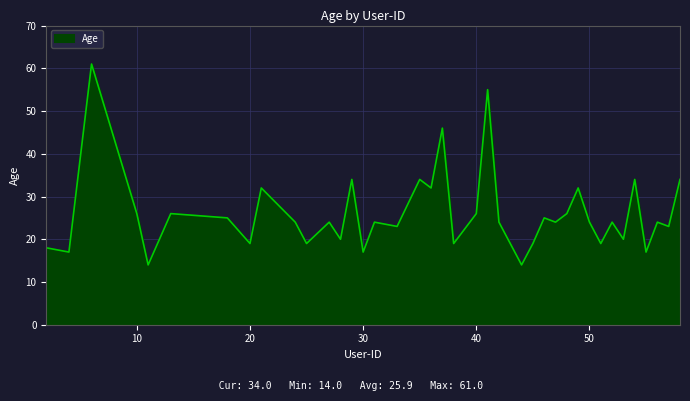

What is the difference between the maximum and minimum values?

47